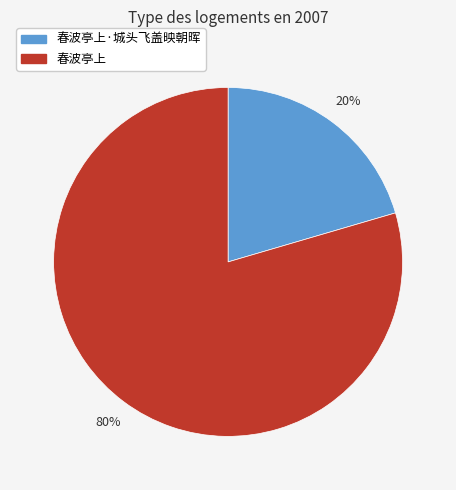

How many slices are in this pie chart?

2